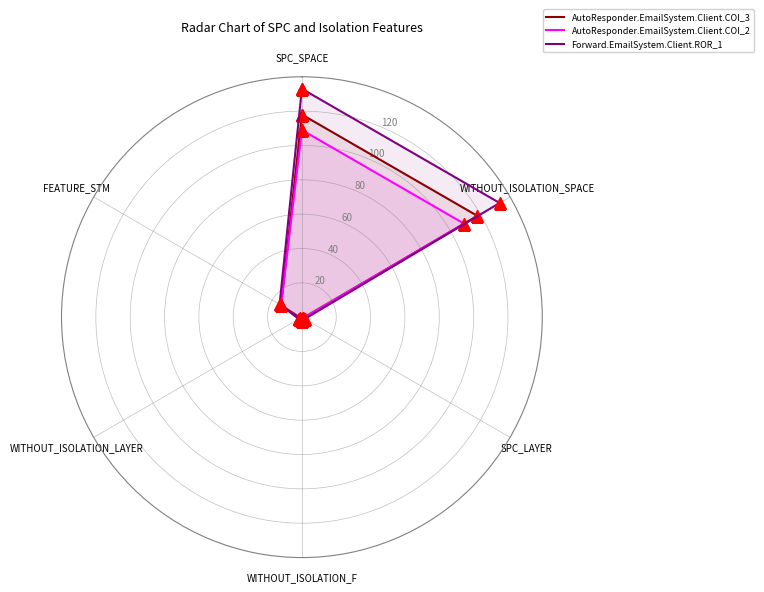

Which series has the largest total across all categories?

Forward.EmailSystem.Client.ROR_1